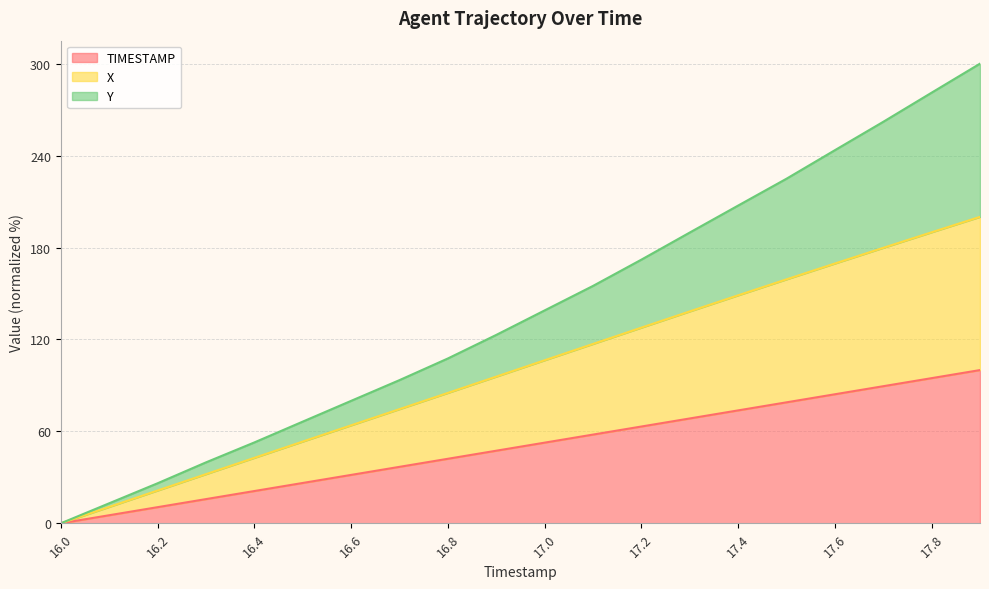

Where is Y nearest to the value 150?

17.1